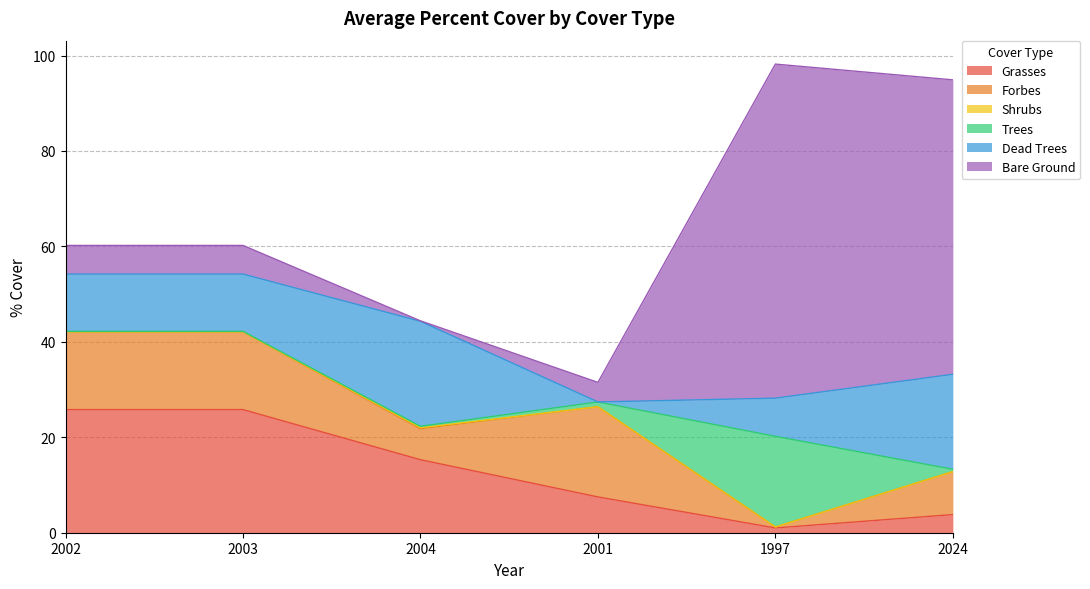

In Dead Trees, how many points are higher than both neighbors (excluding endpoints)?

1